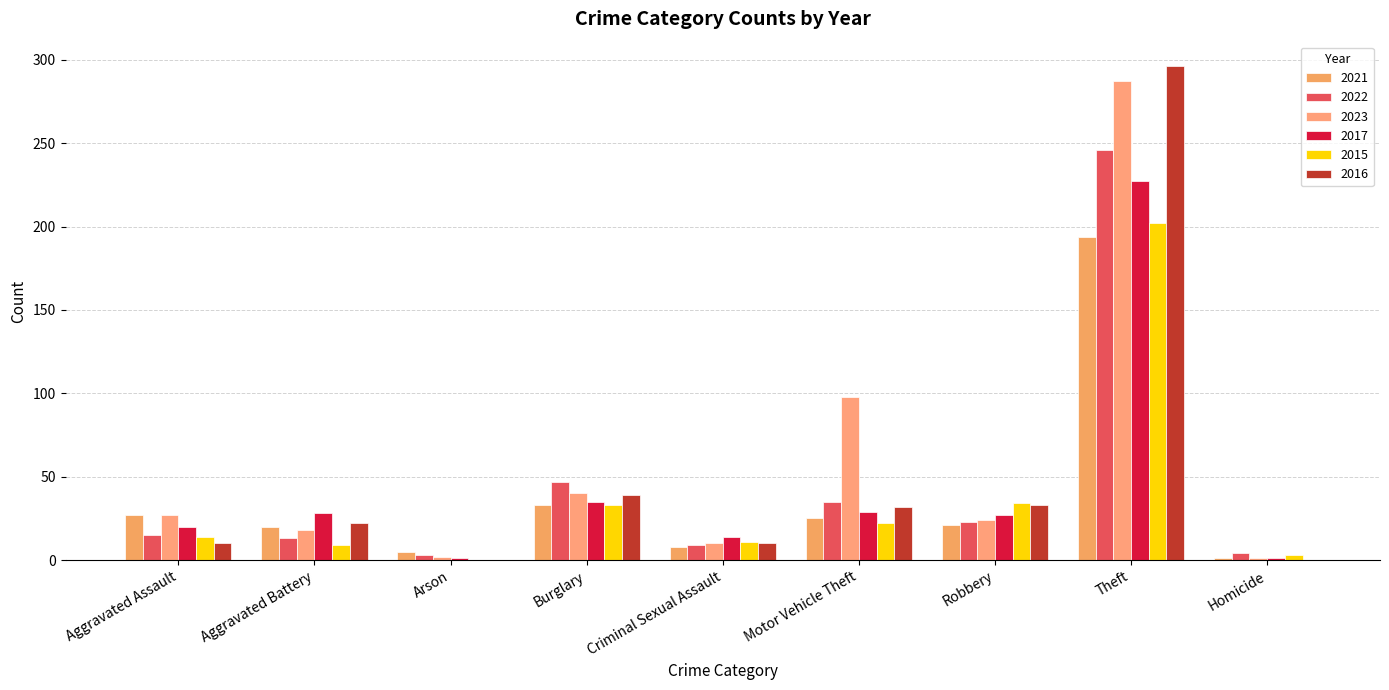

Which has a higher value, Arson or Aggravated Battery?

Aggravated Battery